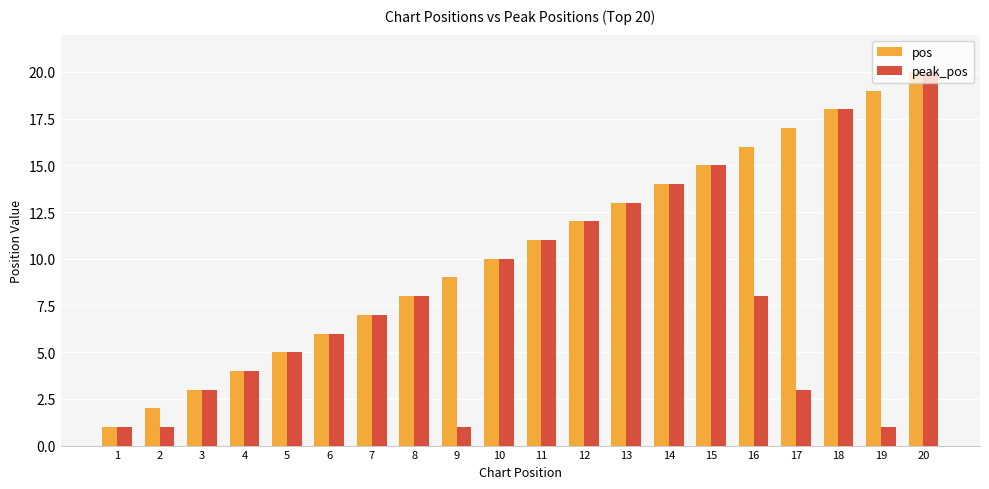

Reading left to right, extract all data points from this chart.

pos: 1	2	3	4	5	6	7	8	9	10	11	12	13	14	15	16	17	18	19	20
peak_pos: 1	1	3	4	5	6	7	8	1	10	11	12	13	14	15	8	3	18	1	20